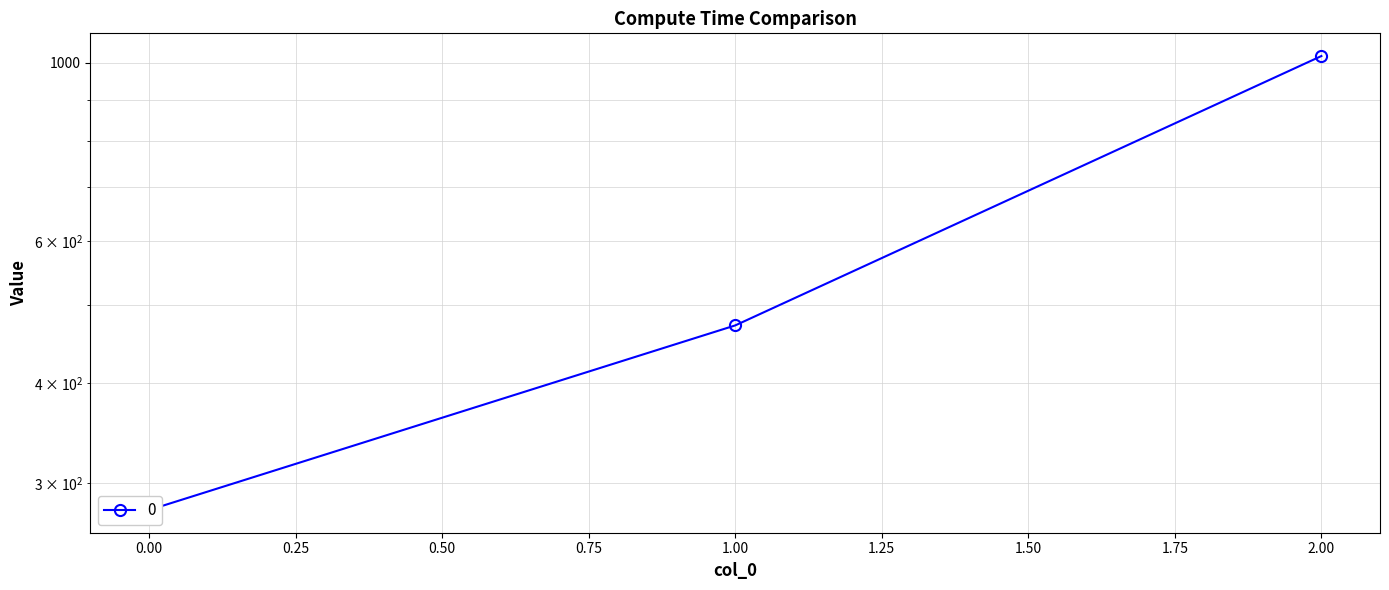

What is the difference between the values at 0 and 2?

742.2